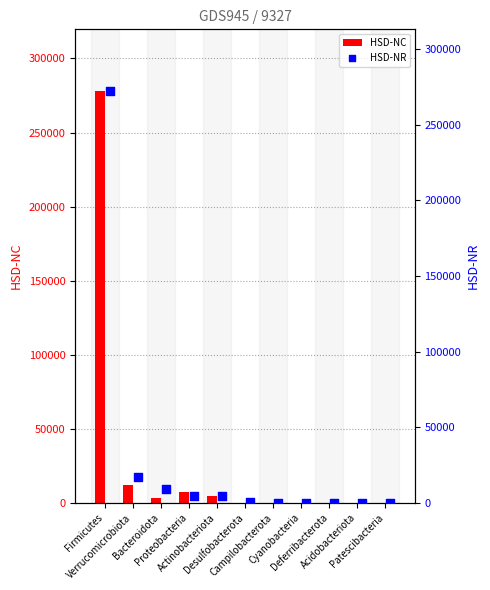

At how many categories does at least one series exceed 56965?

1